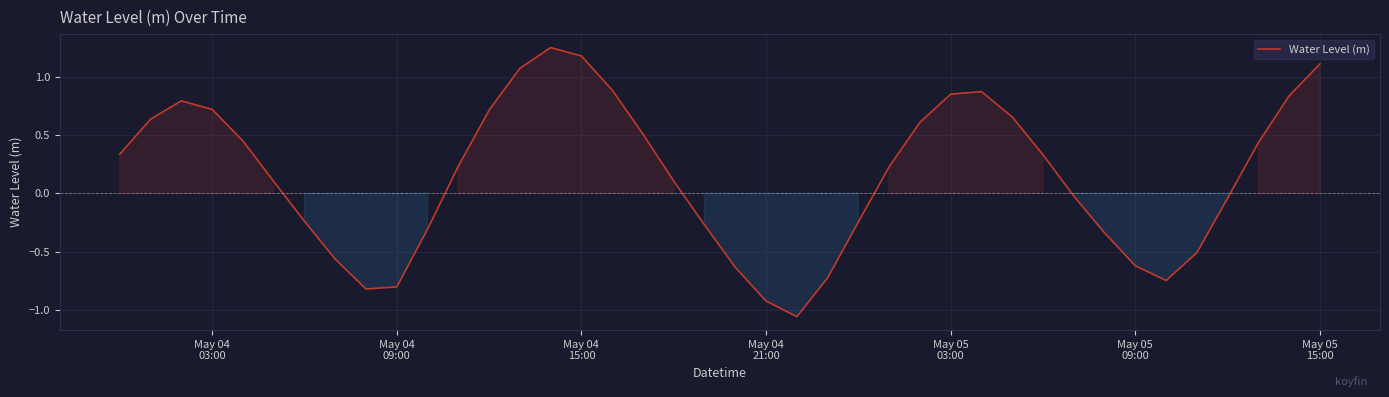

What is the difference between the maximum and minimum values?

2.3